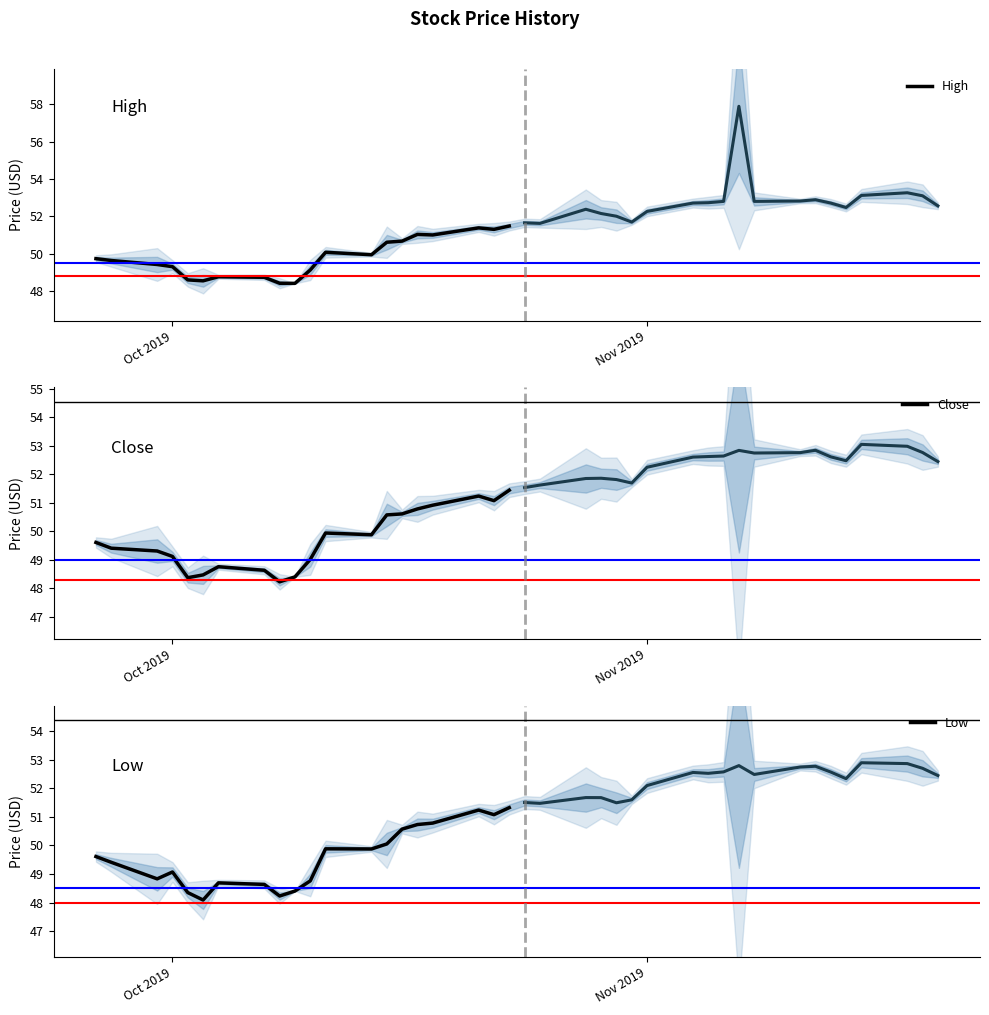

True or false: High and Low cross at least once.

False